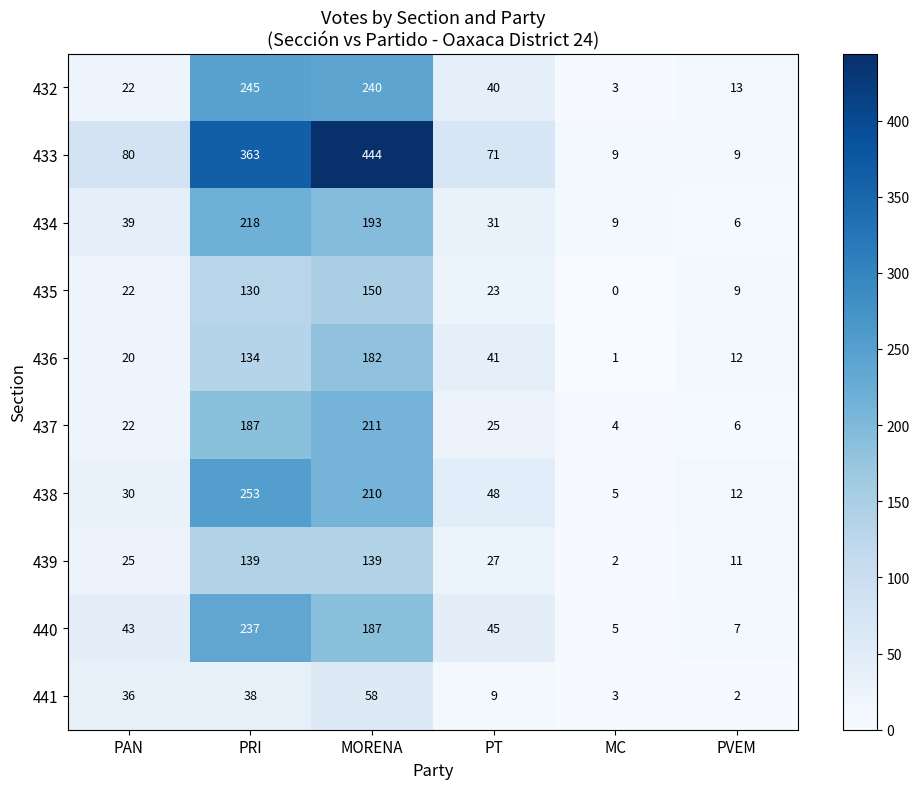

What is the sum of all 440 values?

524